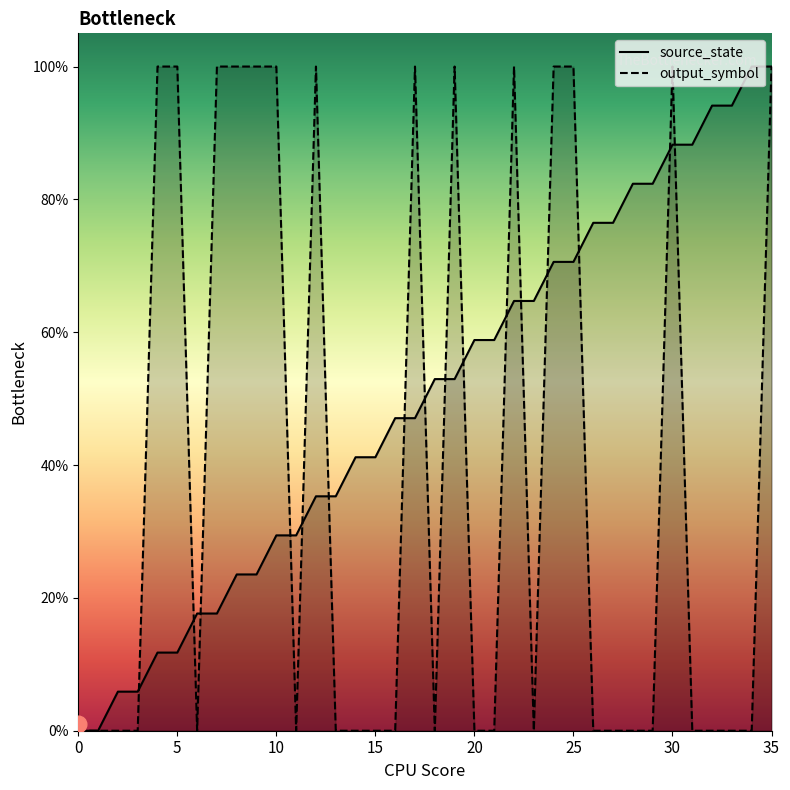

The value of source_state at 10 is 0.3. True or false?

True